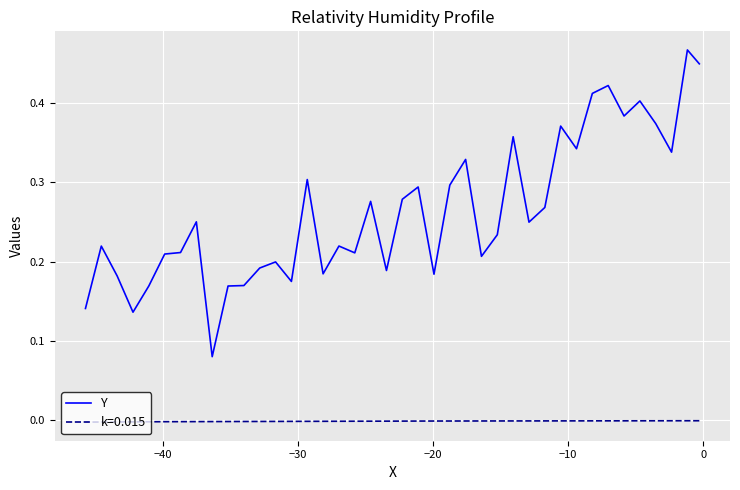

The value at 34 is 0.1. True or false?

False